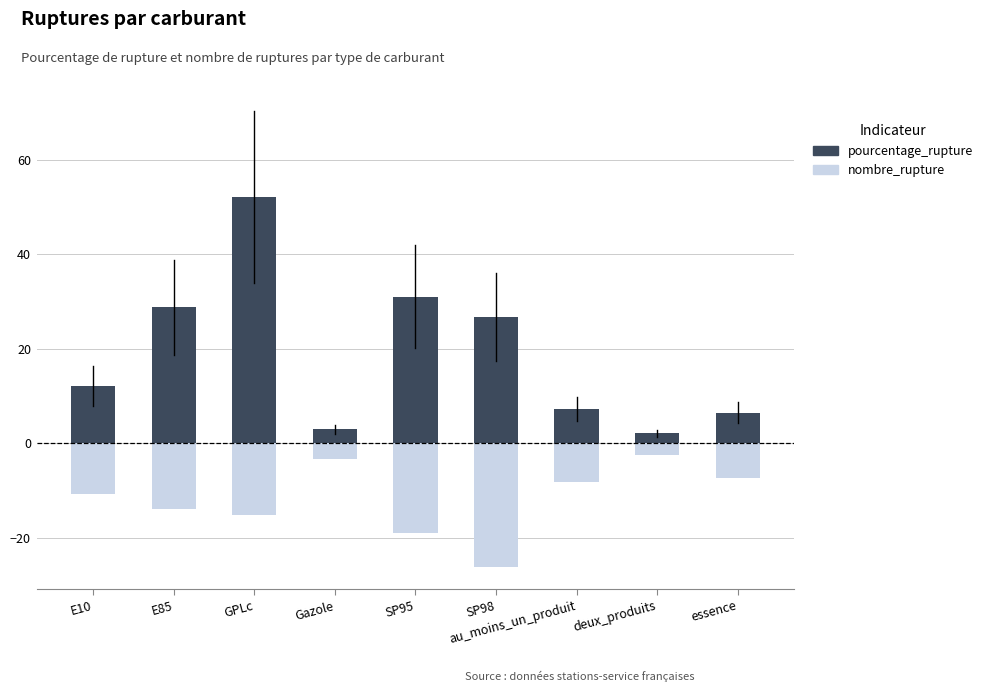

How many values in the nombre_rupture series are below -10?

5